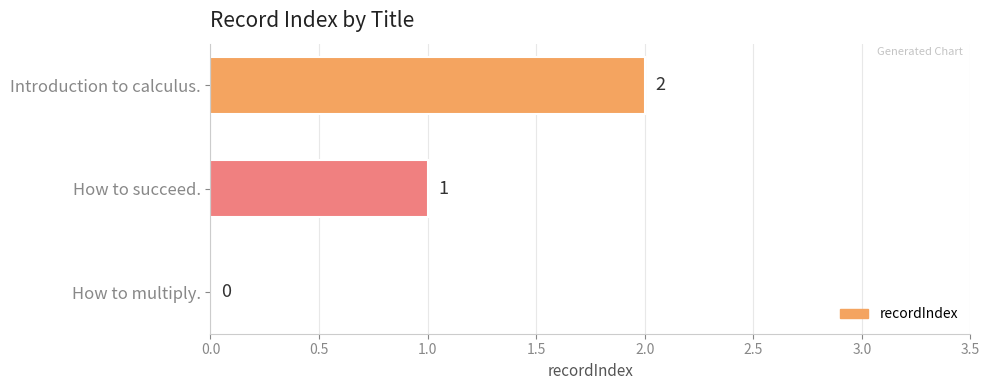

True or false: the data shows 1 at How to multiply..

False